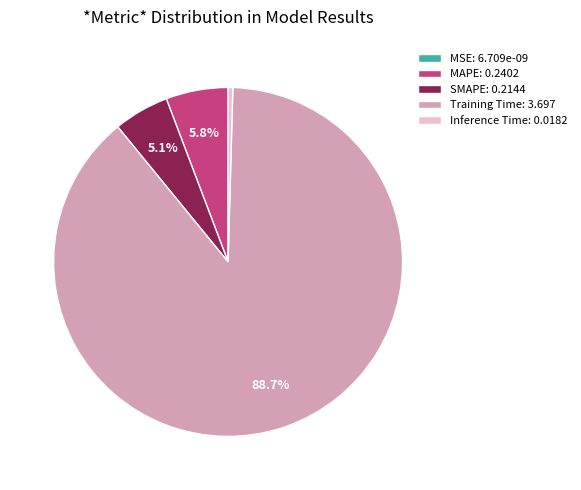

Which has a higher value, Inference Time: 0.0182 or SMAPE: 0.2144?

SMAPE: 0.2144